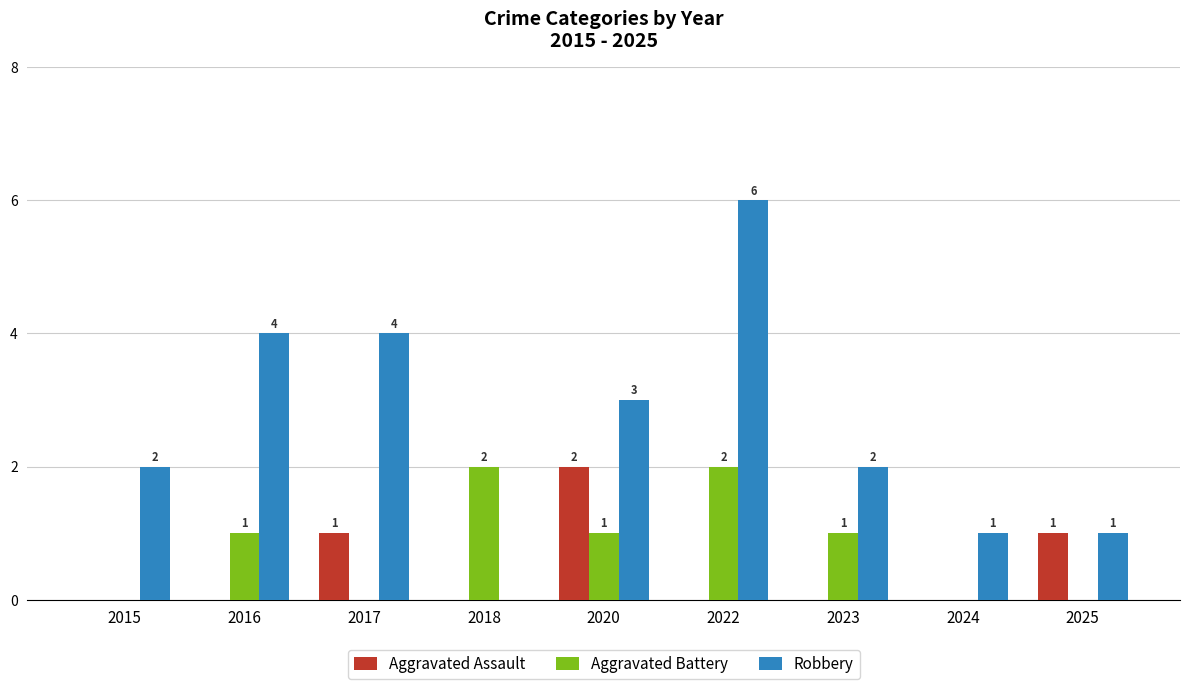

What are all the series names shown in the legend?

Aggravated Assault, Aggravated Battery, Robbery